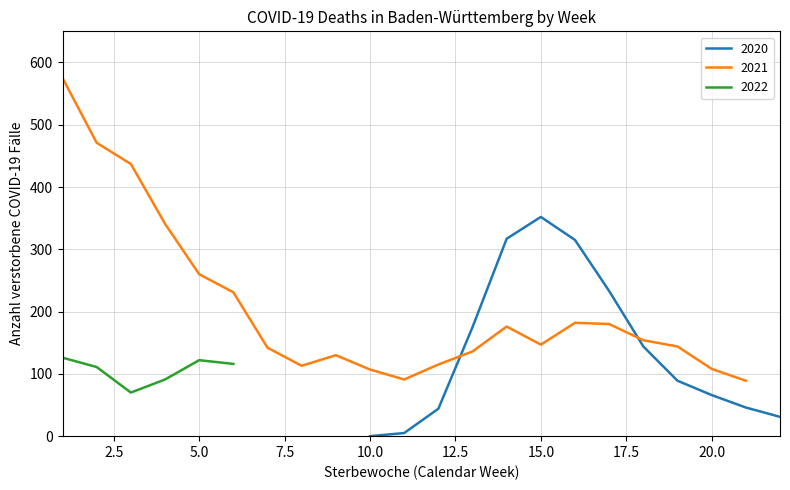

Where is the first local minimum for 2022?

3